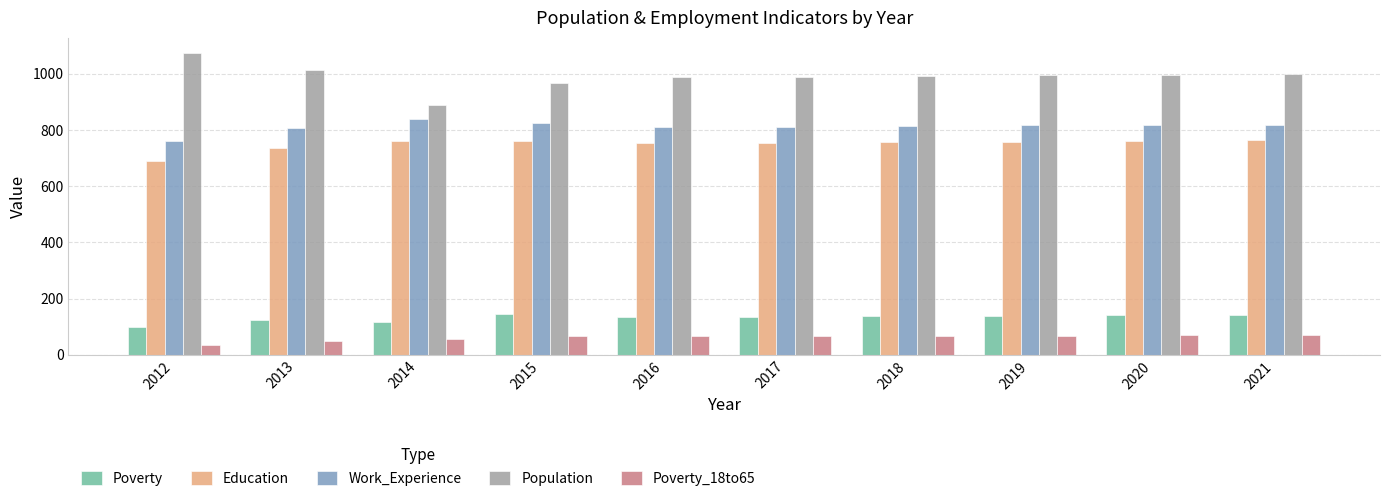

Does the chart contain stacked bars?

No